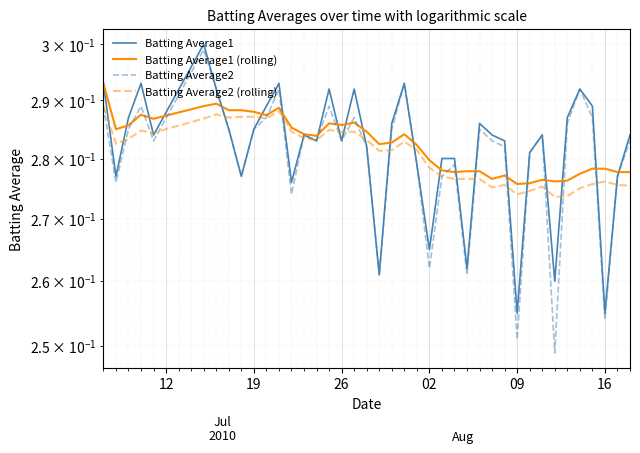

The Batting Average1 (rolling) series shows 0.3 at 09. True or false?

True